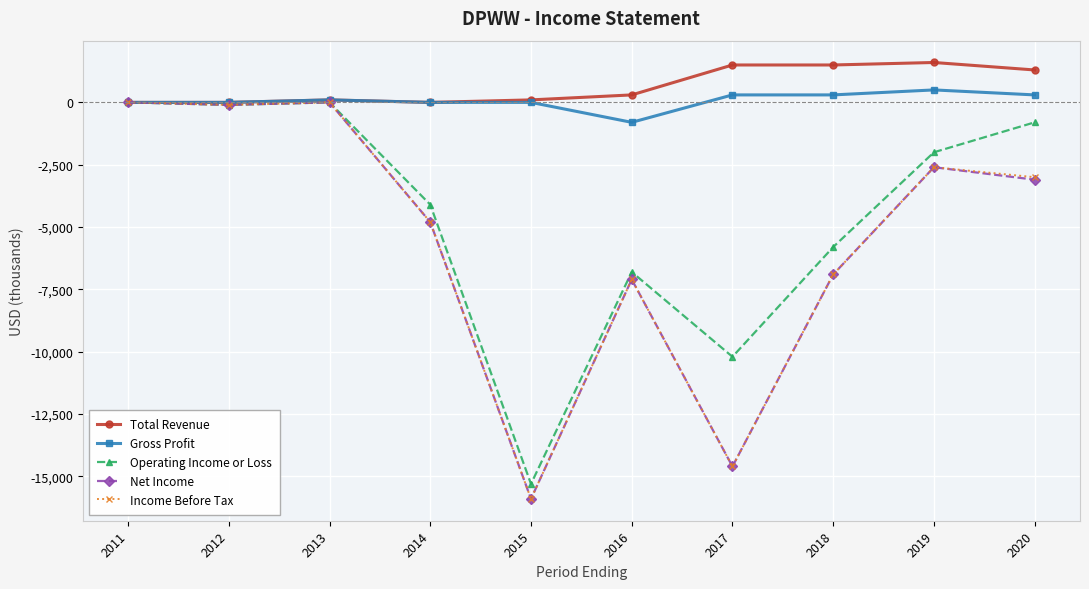

Reading left to right, what are all the values shown in this chart?

Total Revenue: 2011=0	2012=0	2013=100	2014=0	2015=100	2016=300	2017=1500	2018=1500	2019=1600	2020=1300
Gross Profit: 2011=0	2012=0	2013=100	2014=0	2015=0	2016=-800	2017=300	2018=300	2019=500	2020=300
Operating Income or Loss: 2011=0	2012=-100	2013=0	2014=-4100	2015=-15300	2016=-6800	2017=-10200	2018=-5800	2019=-2000	2020=-800
Net Income: 2011=0	2012=-100	2013=0	2014=-4800	2015=-15900	2016=-7100	2017=-14600	2018=-6900	2019=-2600	2020=-3100
Income Before Tax: 2011=0	2012=-100	2013=0	2014=-4800	2015=-15900	2016=-7100	2017=-14600	2018=-6900	2019=-2600	2020=-3000